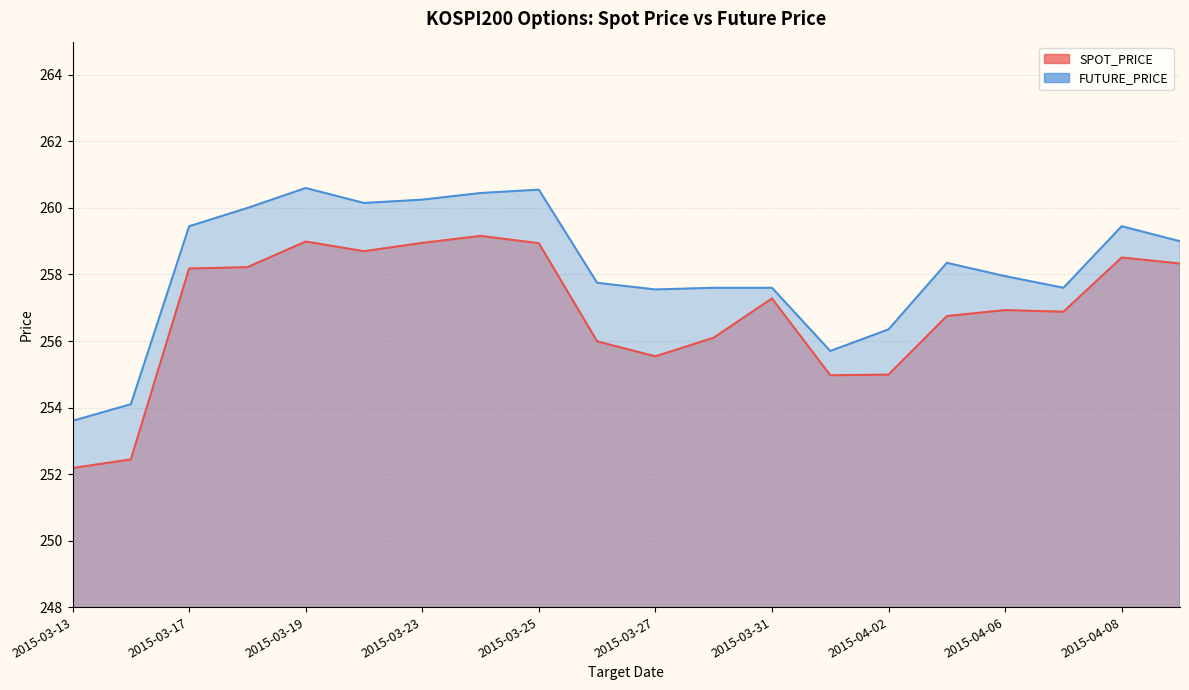

What is the label of the 3rd point from the right?

2015-04-07